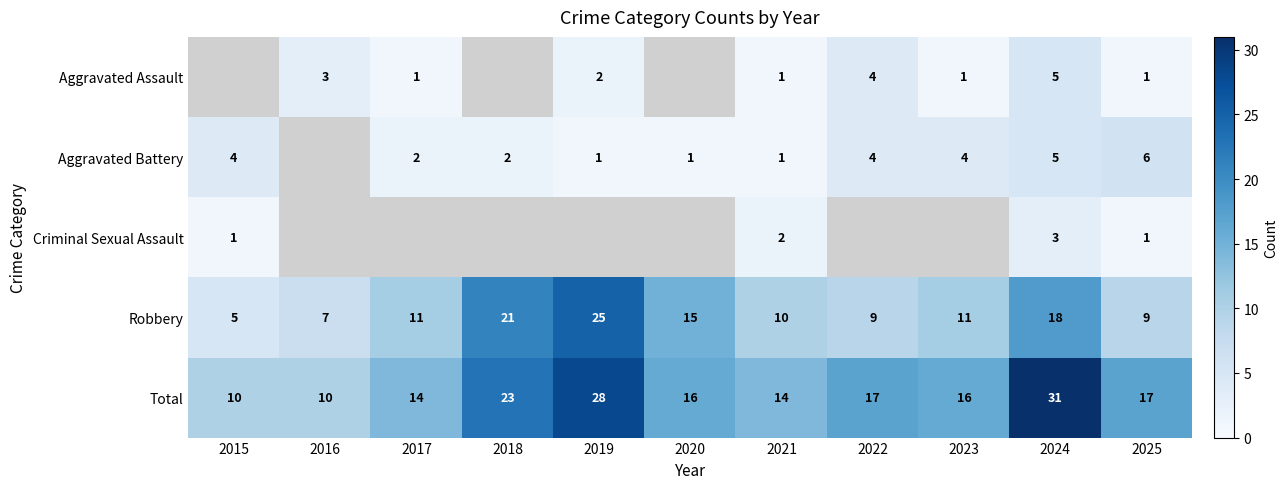

Is it true that Robbery equals 19 at 2023?

False